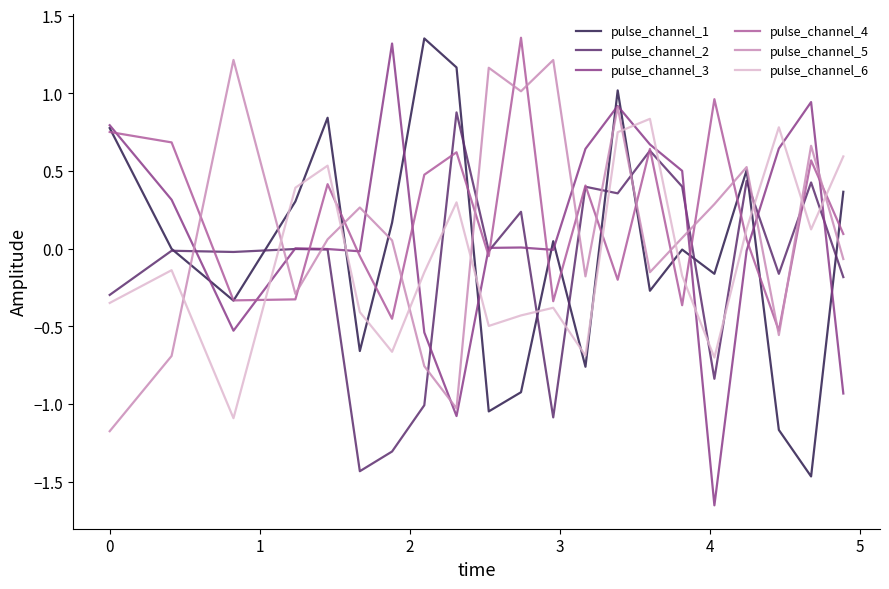

How many negative values does the pulse_channel_5 series have?

9